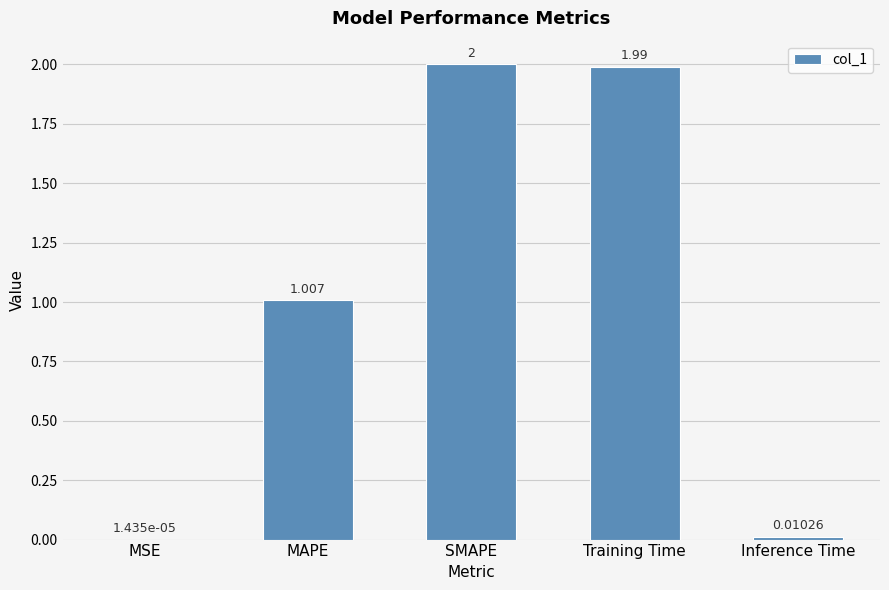

Which has a higher value, MAPE or SMAPE?

SMAPE